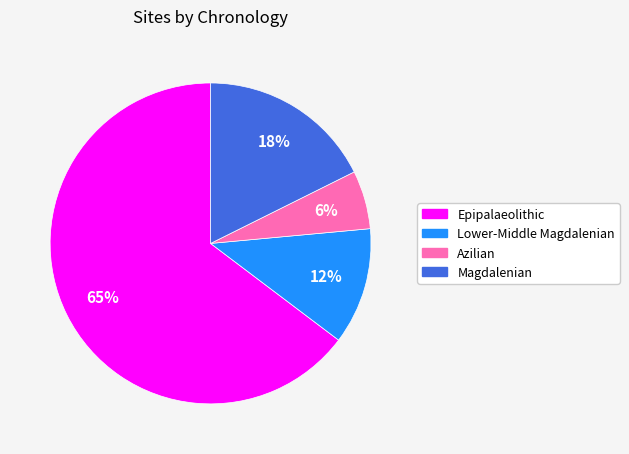

How many segments does this pie chart have?

4